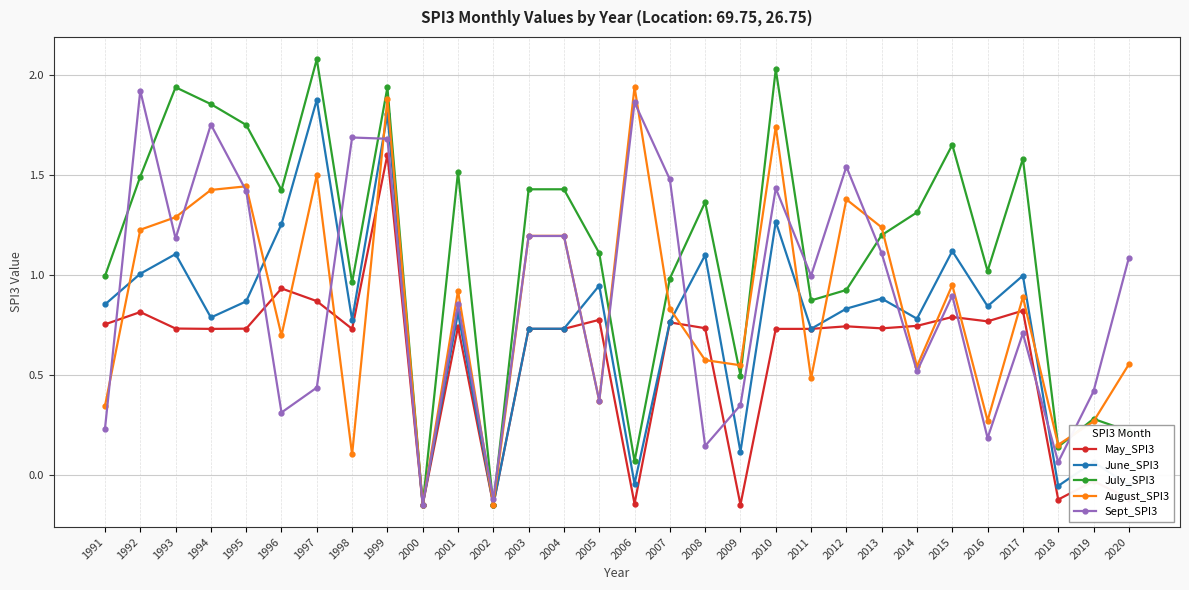

Which series changed the most between 1992 and 1995?

Sept_SPI3